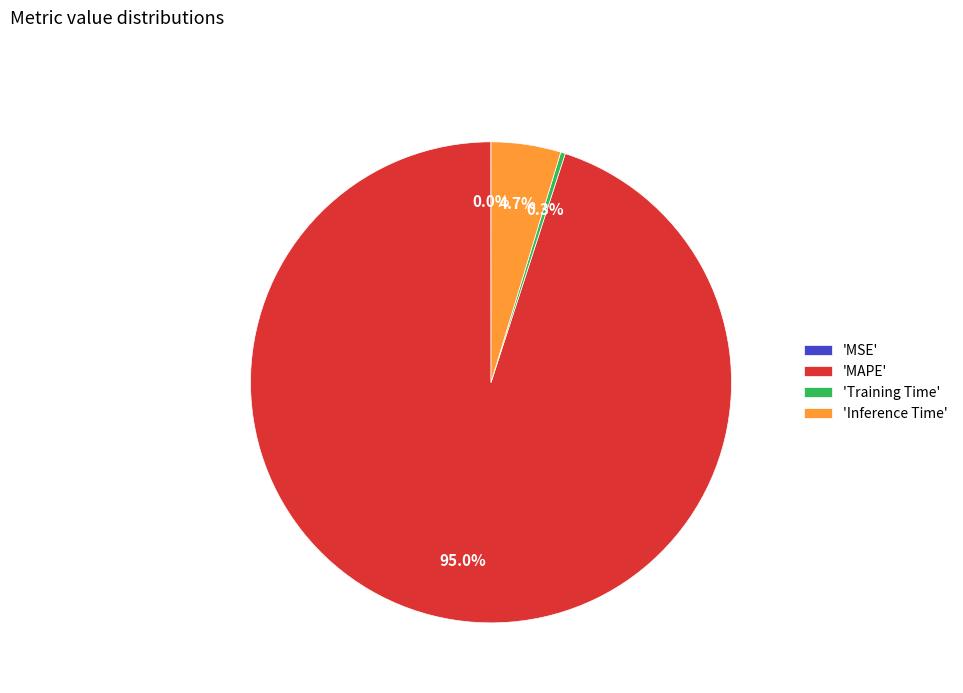

What portion of the pie excludes 'MAPE'?

5.0%